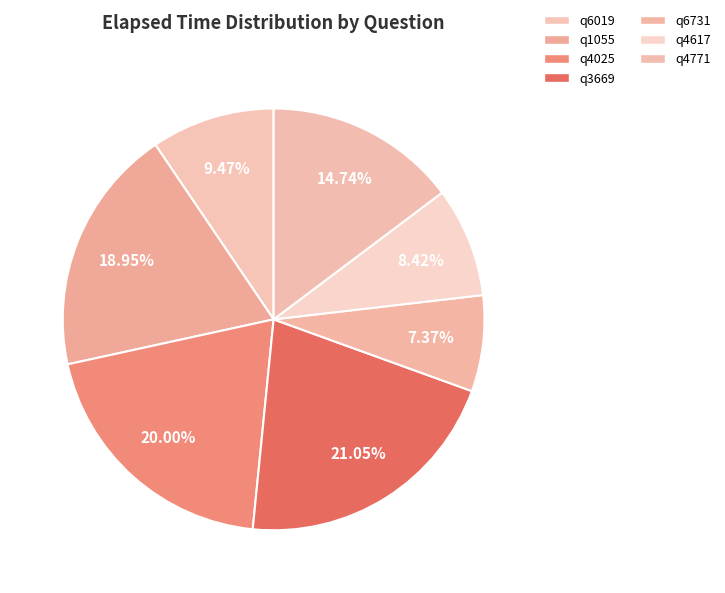

Approximately how many times larger is the value at q4025 compared to q4771?

1.4